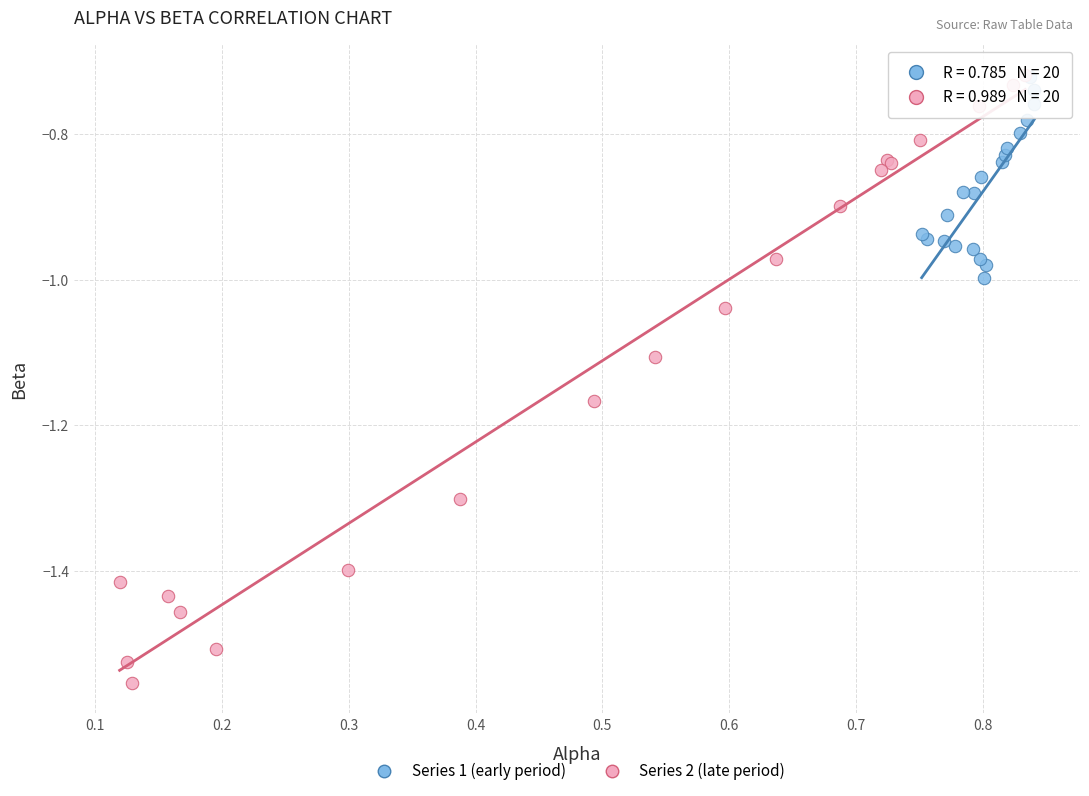

Which series has the widest spread of Y values?

Series 2 (late period)